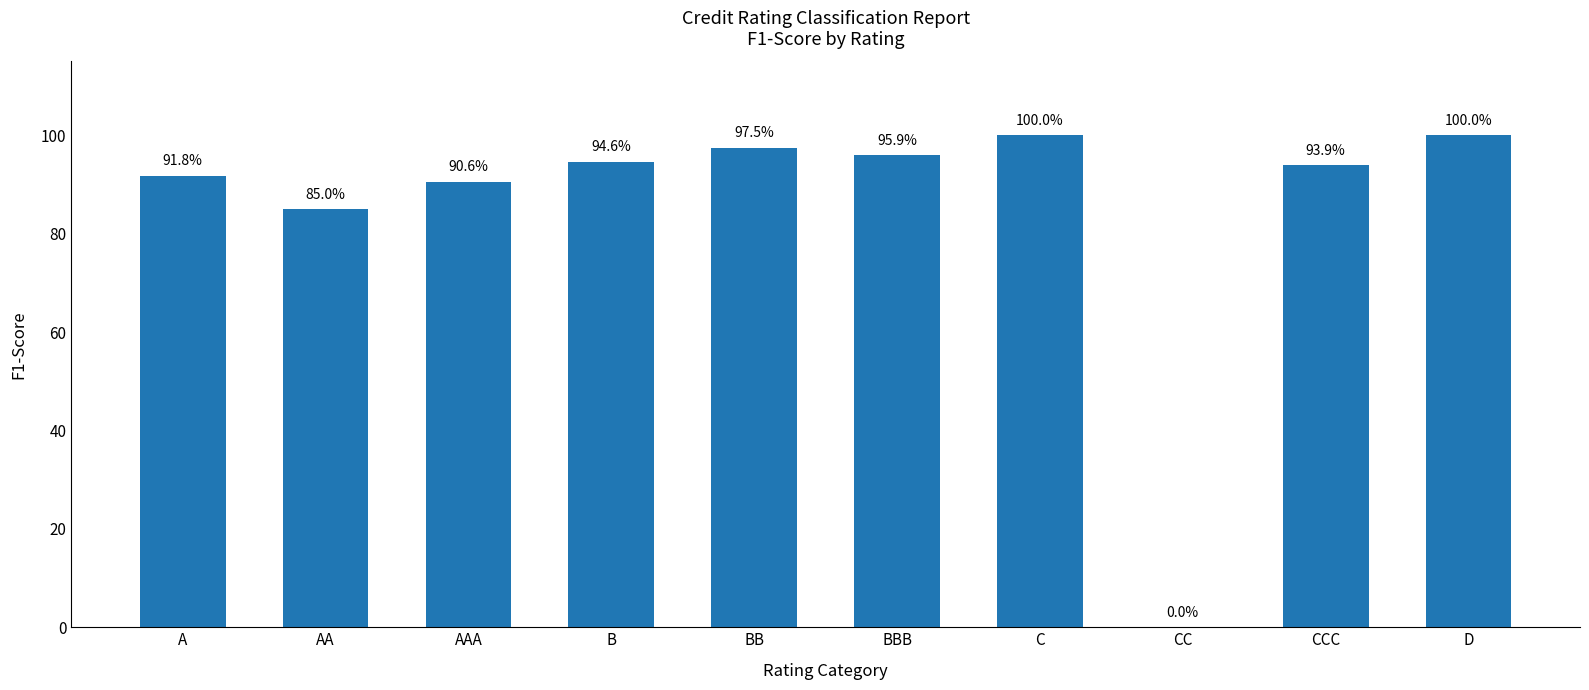

What is the change in value from AAA to C?

+0.1